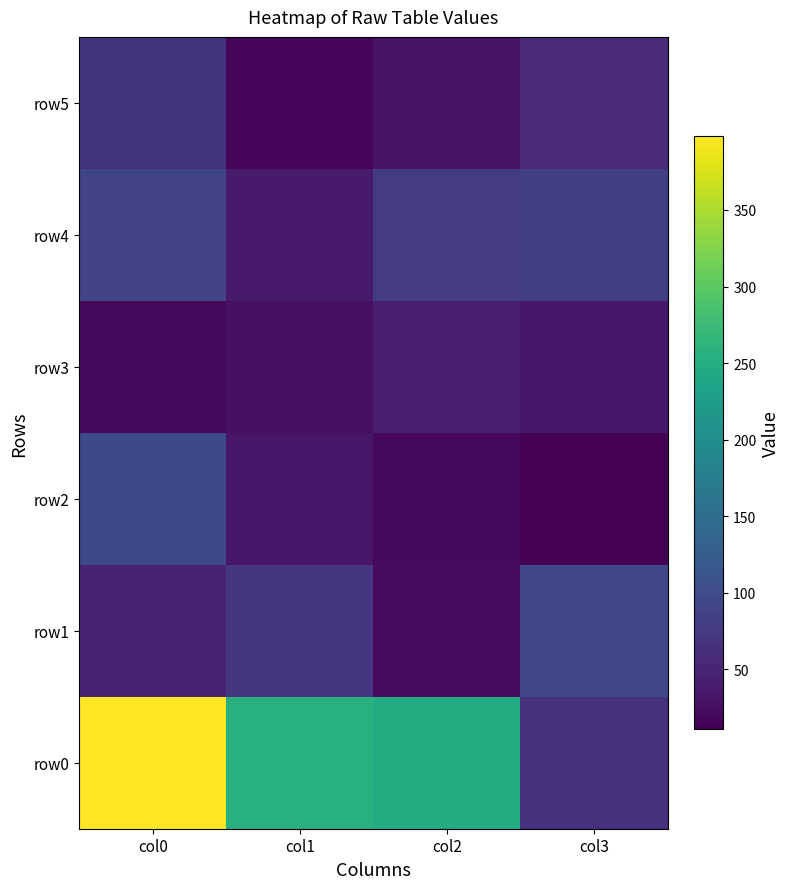

Reading left to right, transcribe all the data shown in this chart.

row0: col0=398	col1=257	col2=249	col3=66
row1: col0=50	col1=70	col2=23	col3=93
row2: col0=97	col1=35	col2=21	col3=11
row3: col0=19	col1=27	col2=43	col3=36
row4: col0=90	col1=39	col2=80	col3=83
row5: col0=67	col1=18	col2=32	col3=59